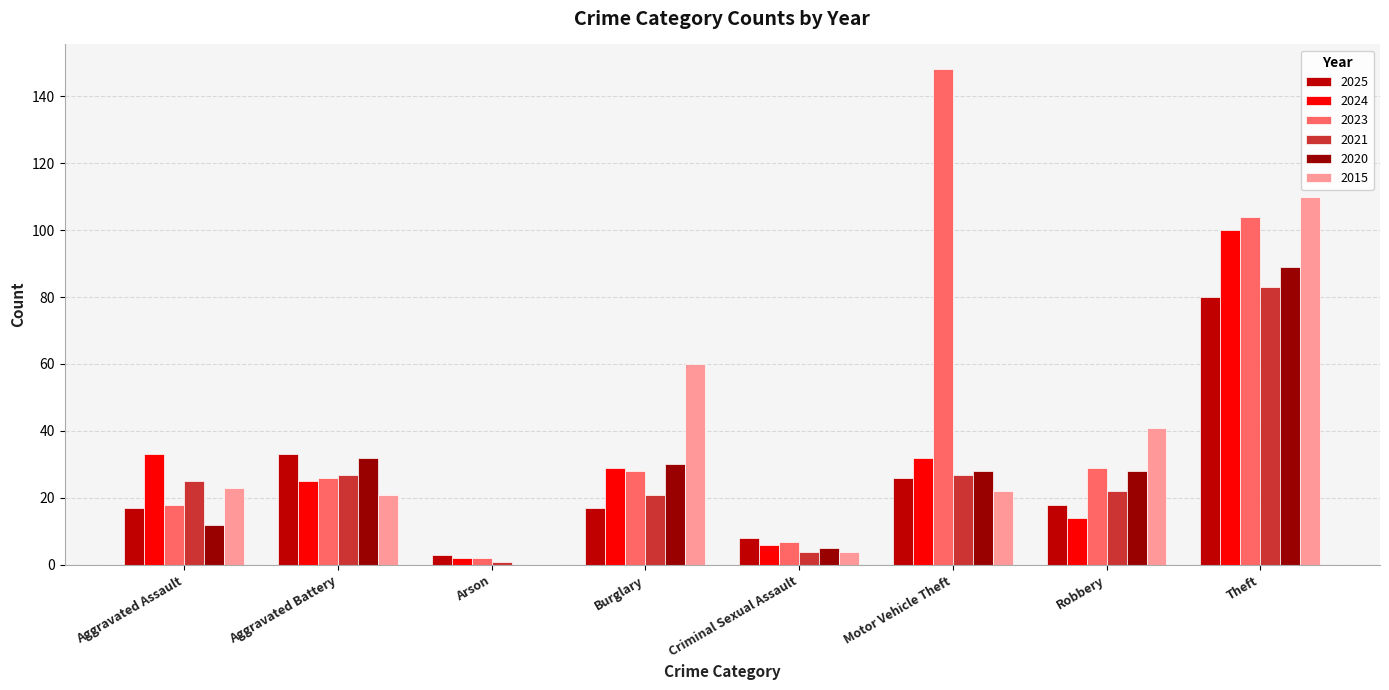

What is the label of the 8th bar from the right?

Aggravated Assault